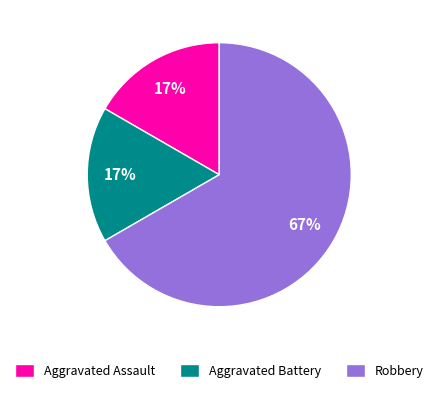

How many slices are in this pie chart?

3